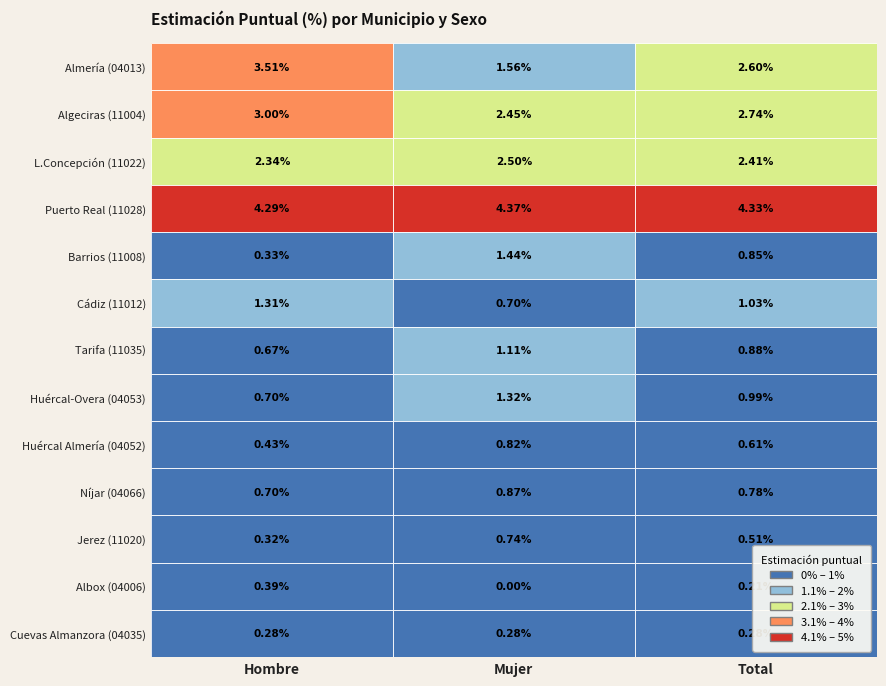

Rank the series at Mujer from highest to lowest value.

Puerto Real (11028), L.Concepción (11022), Algeciras (11004), Almería (04013), Barrios (11008), Huércal-Overa (04053), Tarifa (11035), Níjar (04066), Huércal Almería (04052), Jerez (11020), Cádiz (11012), Cuevas Almanzora (04035), Albox (04006)